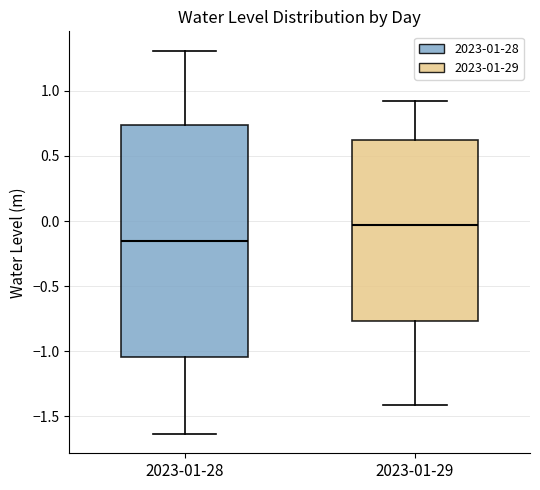

Which box's median line is the lowest?

2023-01-28